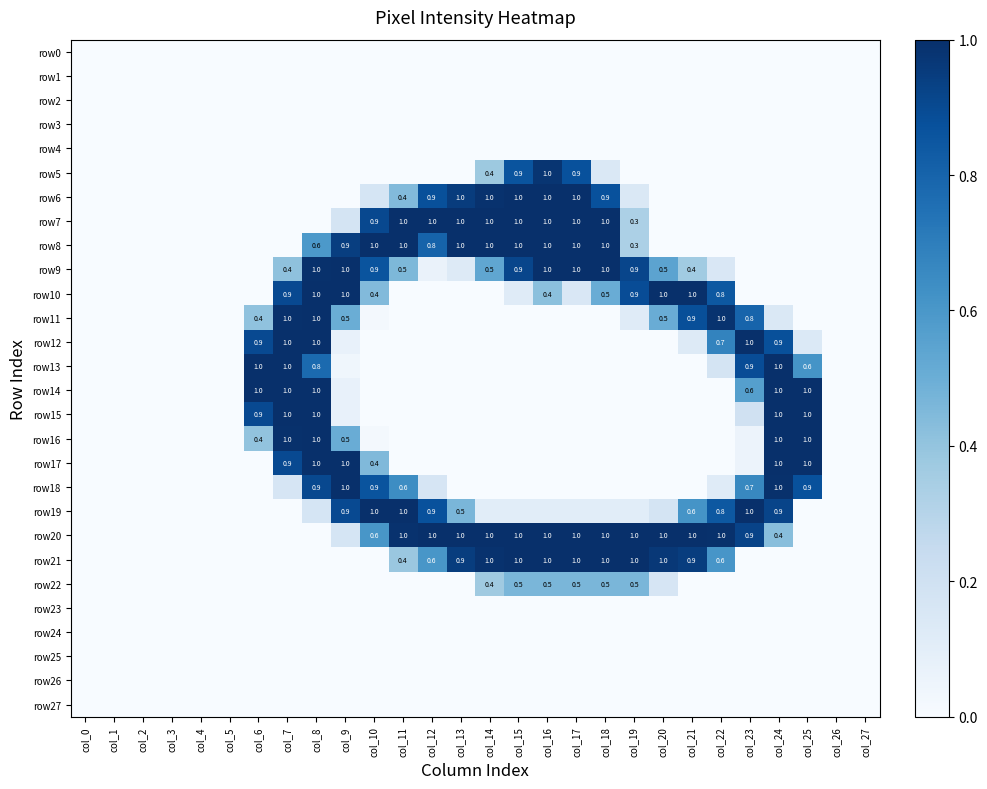

Where is row0 nearest to the value 0?

col_0